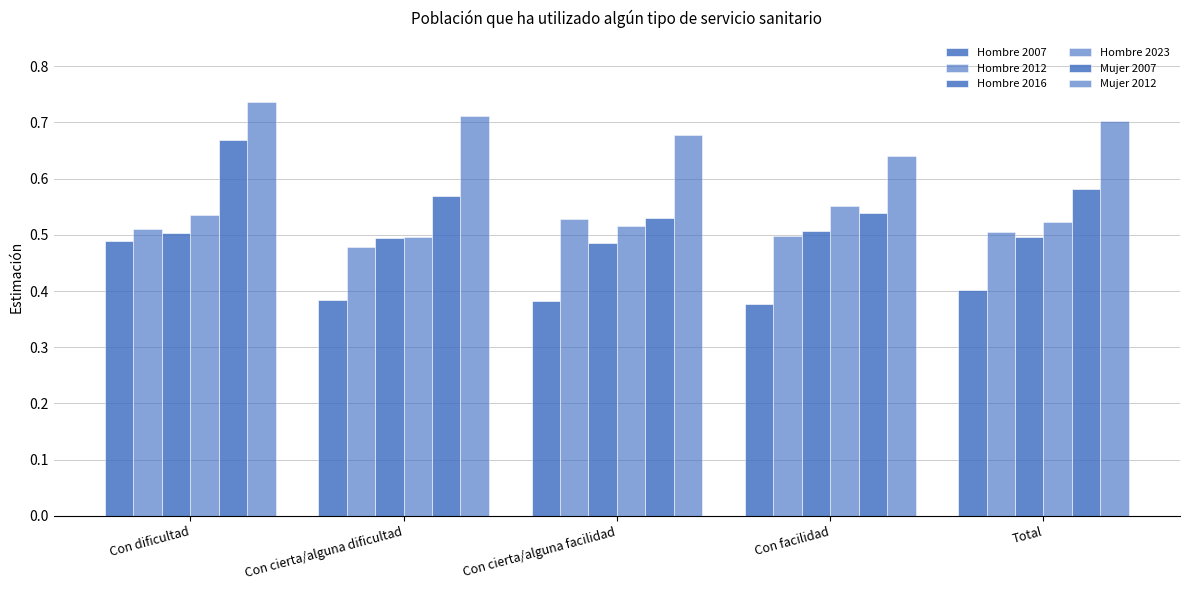

True or false: Hombre 2016 has a value of 0.5 at Con cierta/alguna dificultad.

True